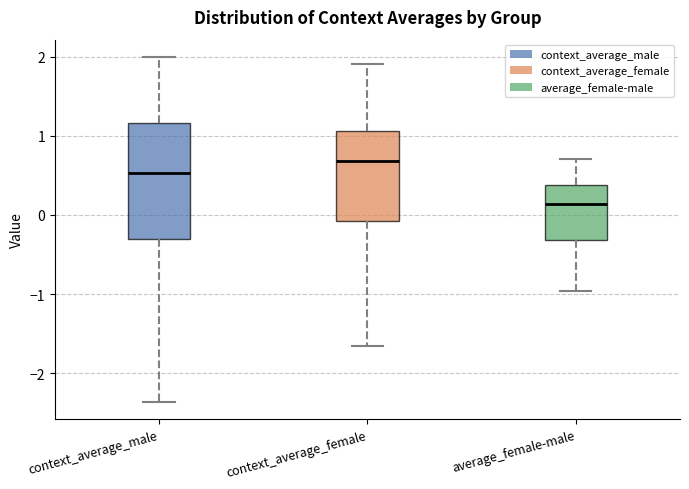

Reading left to right, read every box against the y-axis: the position of its median line, the range the box covers, and the ends of its whiskers. The values are not printed on the chart, so give them approximately, as read against the axis.

context_average_male: median 0.5, box -0.3 to 1.2, whiskers -2.4 to 2.0
context_average_female: median 0.7, box -0.1 to 1.1, whiskers -1.7 to 1.9
average_female-male: median 0.1, box -0.3 to 0.4, whiskers -1.0 to 0.7